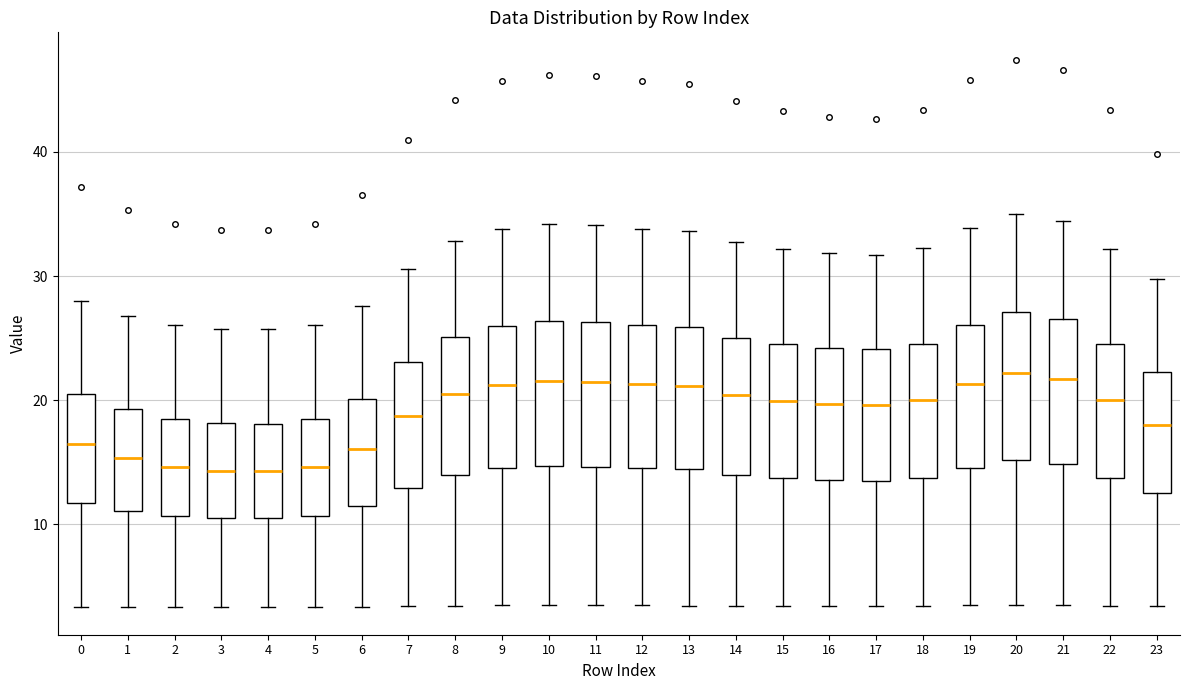

Reading left to right, read every box against the y-axis: the position of its median line, the range the box covers, and the ends of its whiskers. The values are not printed on the chart, so give them approximately, as read against the axis.

0: median 16, box 12 to 20, whiskers 3 to 28
1: median 15, box 11 to 19, whiskers 3 to 27
2: median 15, box 11 to 18, whiskers 3 to 26
3: median 14, box 11 to 18, whiskers 3 to 26
4: median 14, box 11 to 18, whiskers 3 to 26
5: median 15, box 11 to 18, whiskers 3 to 26
6: median 16, box 11 to 20, whiskers 3 to 28
7: median 19, box 13 to 23, whiskers 3 to 31
8: median 20, box 14 to 25, whiskers 3 to 33
9: median 21, box 14 to 26, whiskers 3 to 34
10: median 22, box 15 to 26, whiskers 3 to 34
11: median 21, box 15 to 26, whiskers 3 to 34
12: median 21, box 15 to 26, whiskers 3 to 34
13: median 21, box 14 to 26, whiskers 3 to 34
14: median 20, box 14 to 25, whiskers 3 to 33
15: median 20, box 14 to 24, whiskers 3 to 32
16: median 20, box 14 to 24, whiskers 3 to 32
17: median 20, box 13 to 24, whiskers 3 to 32
18: median 20, box 14 to 25, whiskers 3 to 32
19: median 21, box 15 to 26, whiskers 3 to 34
20: median 22, box 15 to 27, whiskers 3 to 35
21: median 22, box 15 to 27, whiskers 3 to 34
22: median 20, box 14 to 25, whiskers 3 to 32
23: median 18, box 13 to 22, whiskers 3 to 30